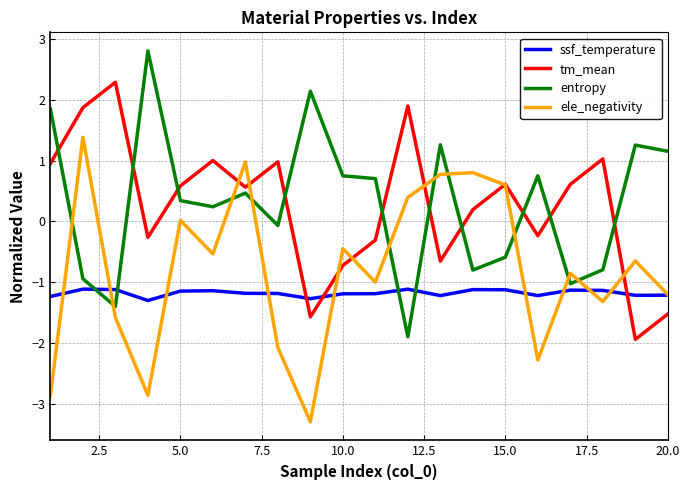

What is the maximum value for ssf_temperature?

-1.1